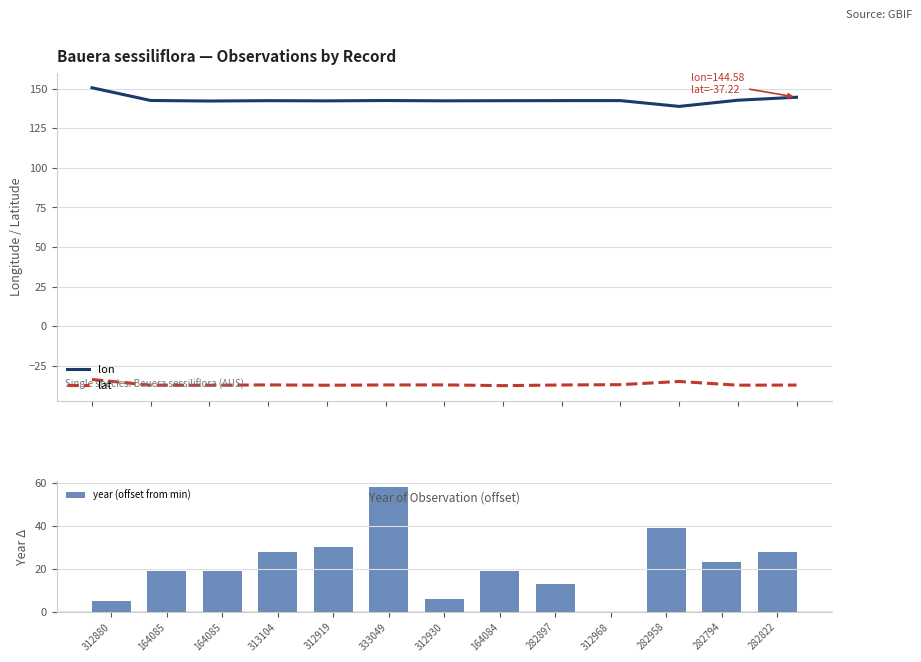

At which label does lon first exceed 142?

312880